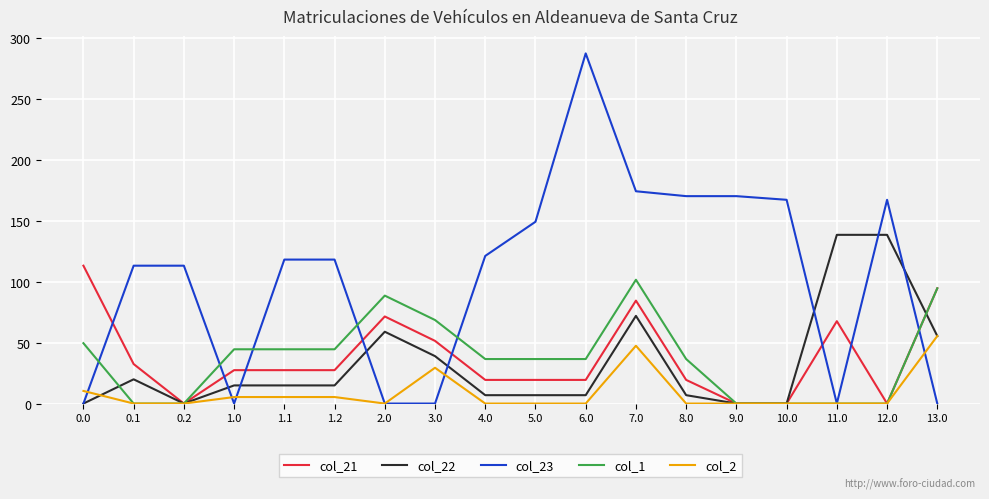

At which category is the sum across all series the highest?

7.0